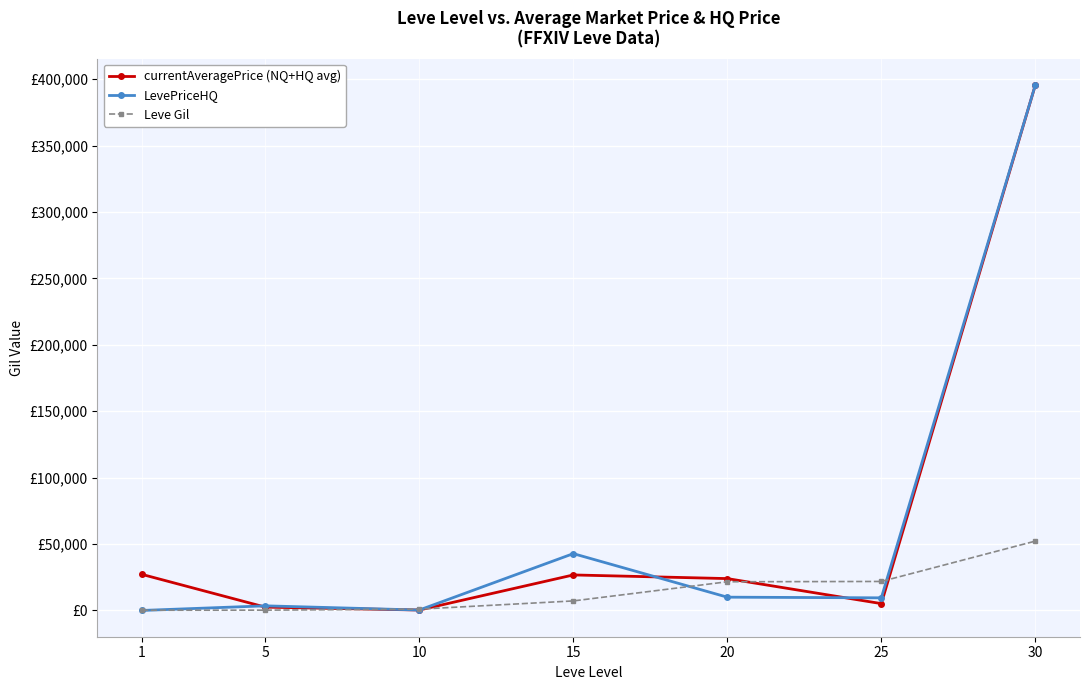

What are all the series names shown in the legend?

currentAveragePrice (NQ+HQ avg), LevePriceHQ, Leve Gil